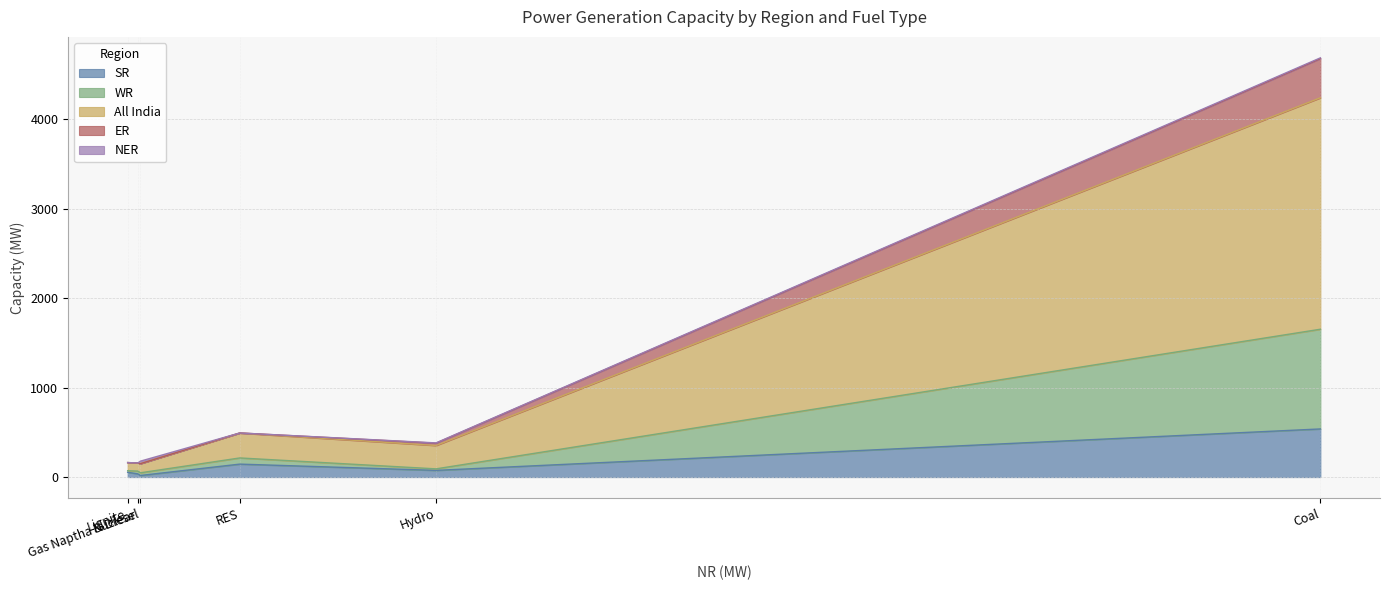

How many intersections are there between SR and WR?

3